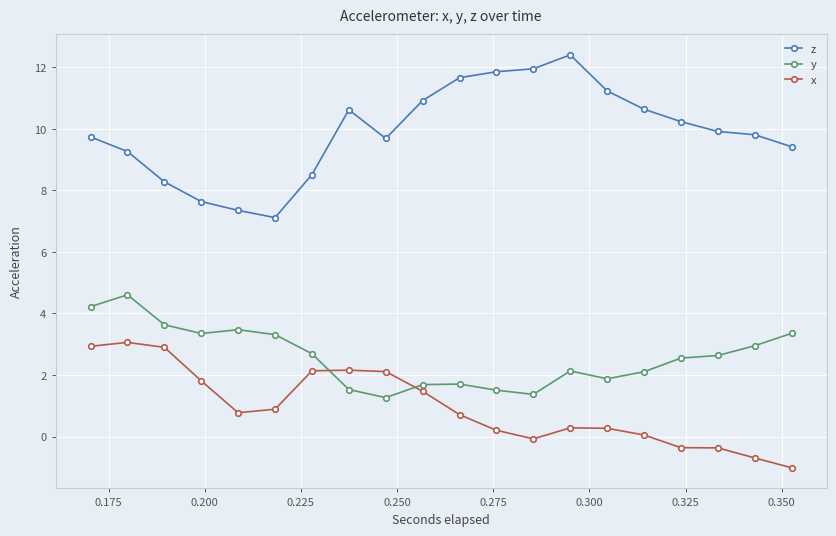

Which series has the widest spread of values?

z